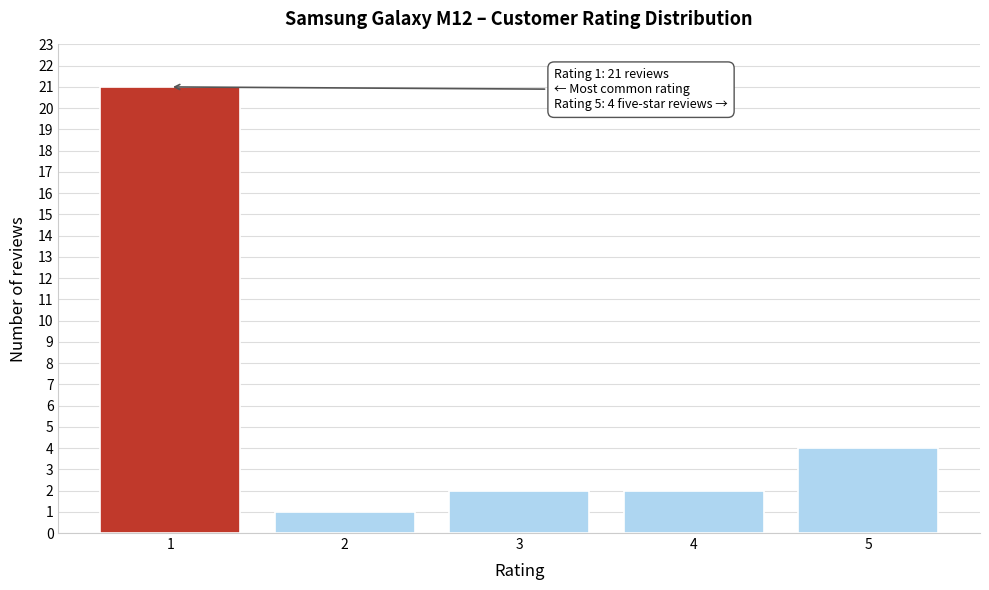

Reading right to left, transcribe all the data shown in this chart.

4	2	2	1	21